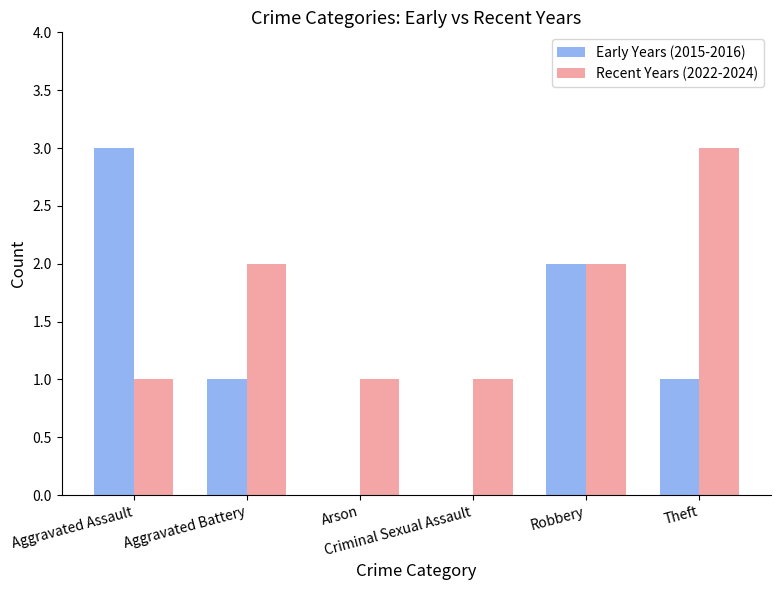

How many series are shown in this chart?

2